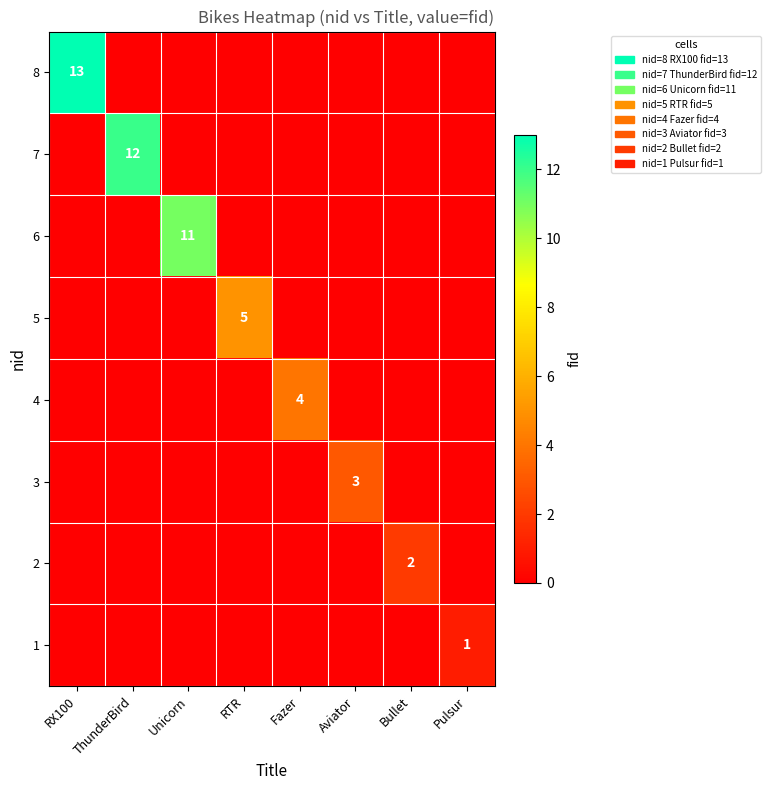

What is the total value across all series at RX100?

13